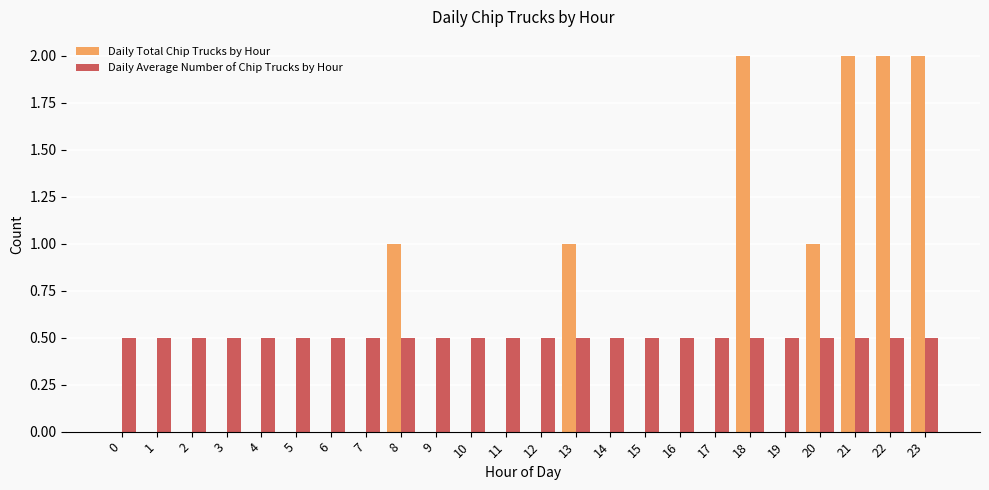

Which series changed the most between 1 and 23?

Daily Total Chip Trucks by Hour